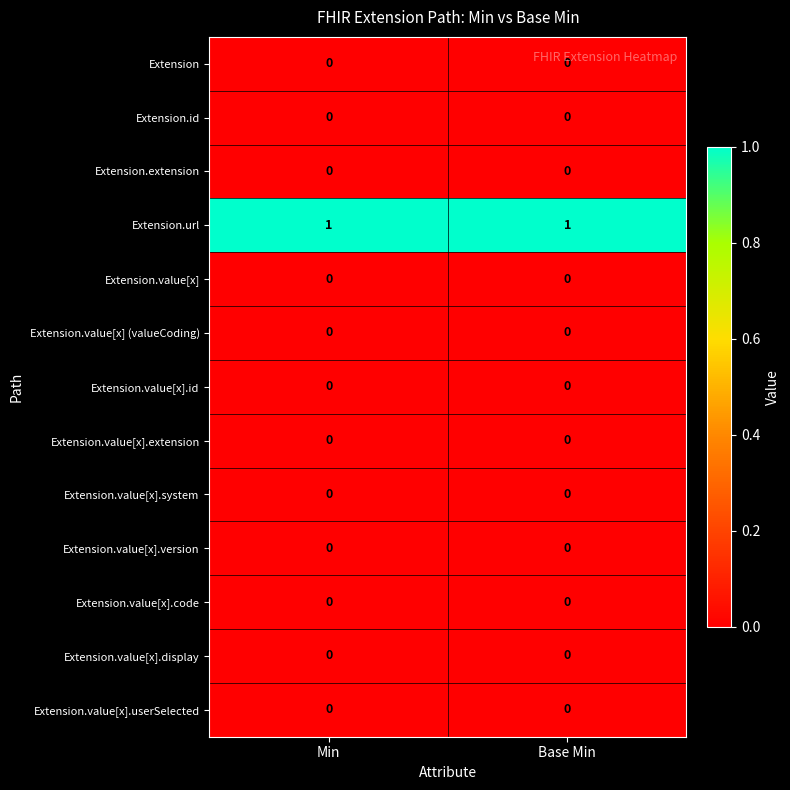

Which series has the largest total across all categories?

Extension.url